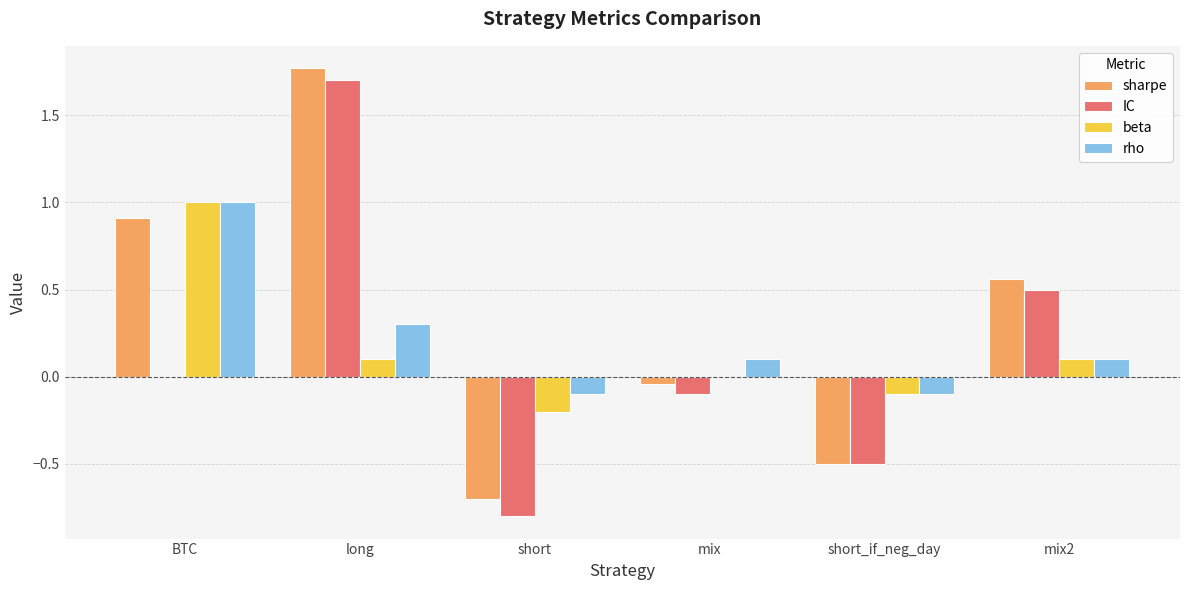

At which label does rho reach its peak?

BTC